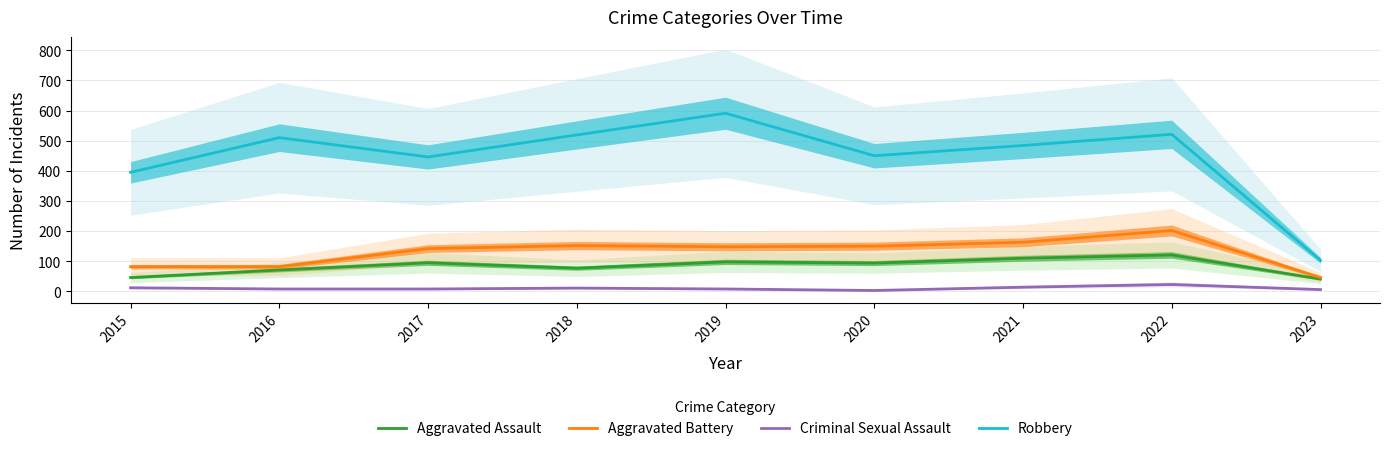

How many interior local peaks does the Aggravated Assault series have?

3